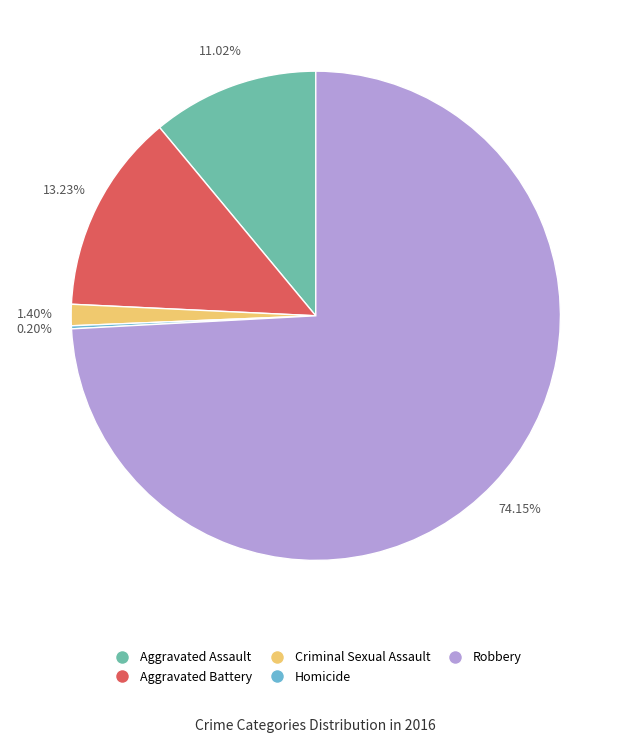

Which slice represents more than half of the pie?

Robbery